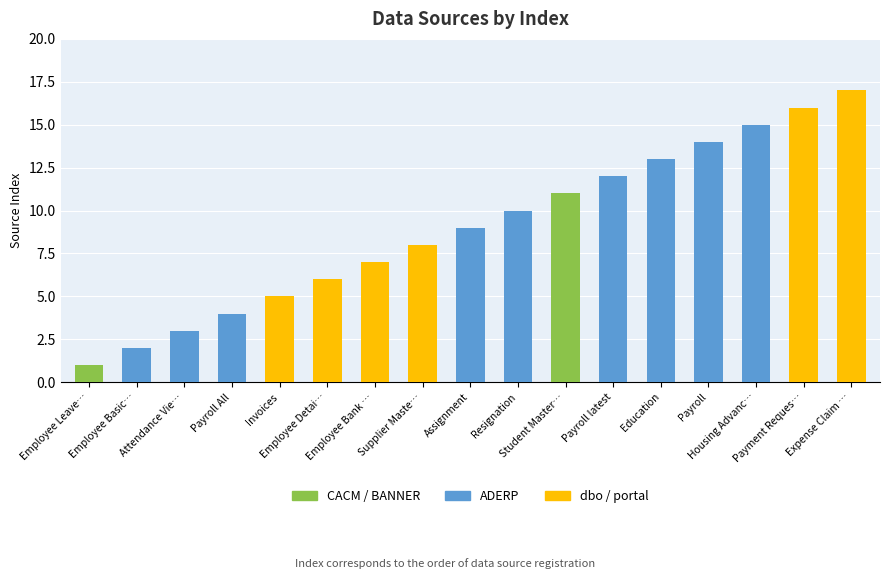

Read the value at Attendance View.

3